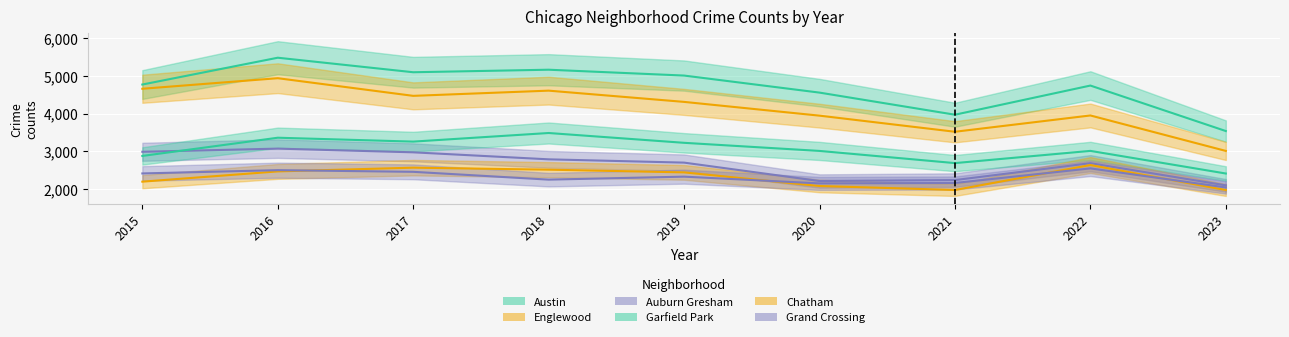

The value of Austin at 2020 is 2894. True or false?

False